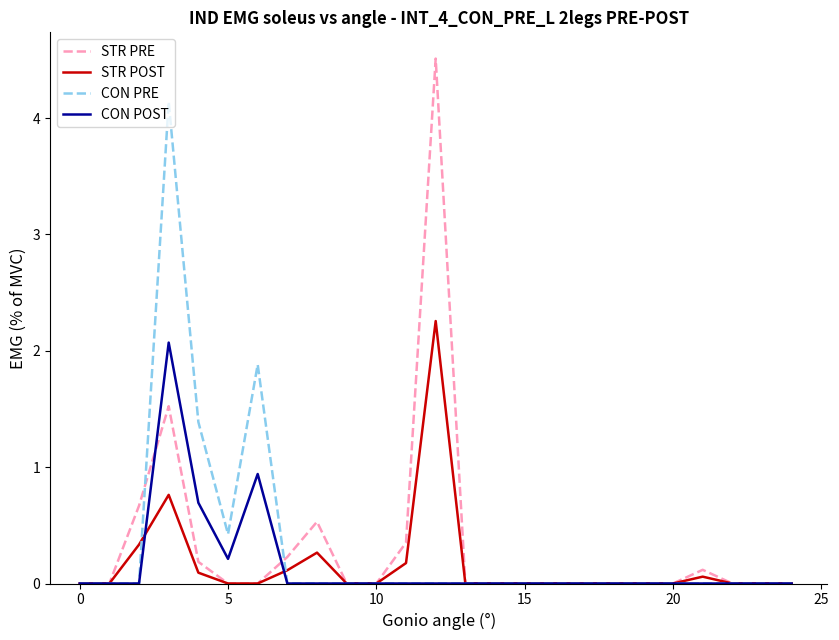

What is the greatest value displayed?

4.5